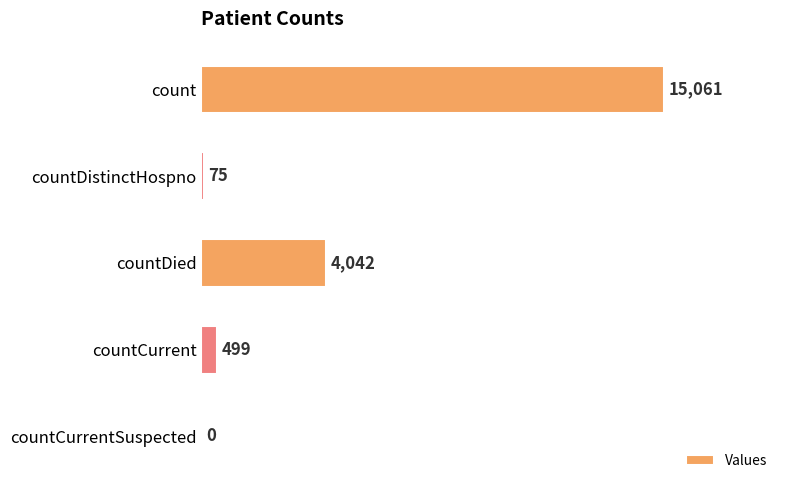

Count the number of categories in the chart.

5